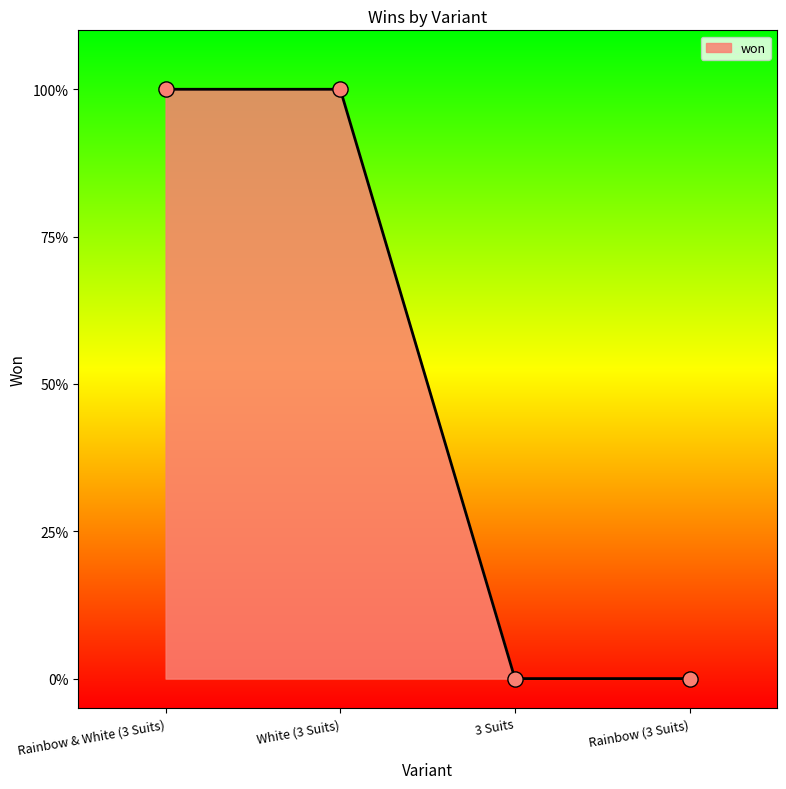

What is the ratio of the value at Rainbow & White (3 Suits) to the value at White (3 Suits)?

1.0